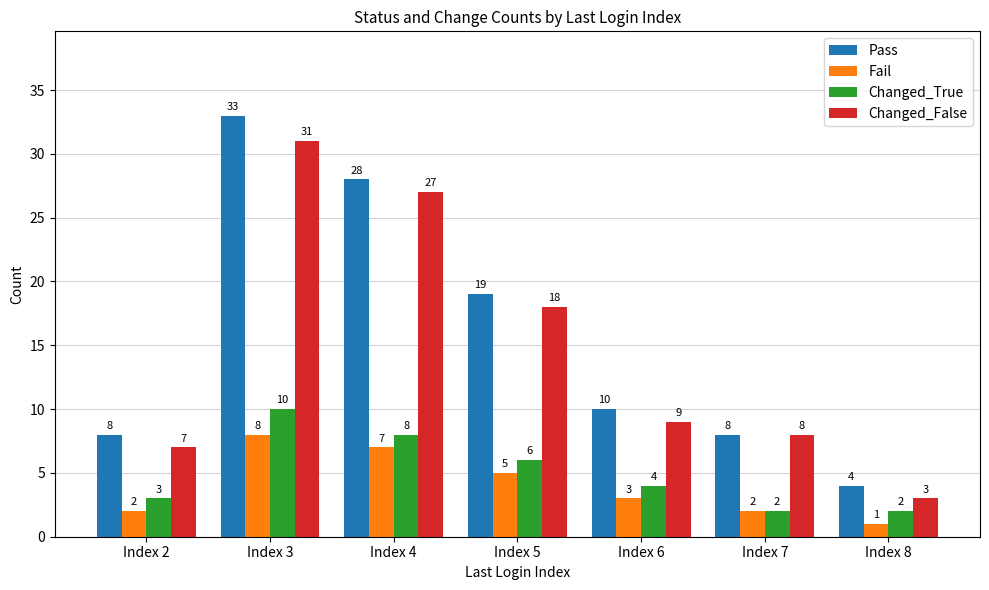

Which category has the lowest value across all series?

Index 8